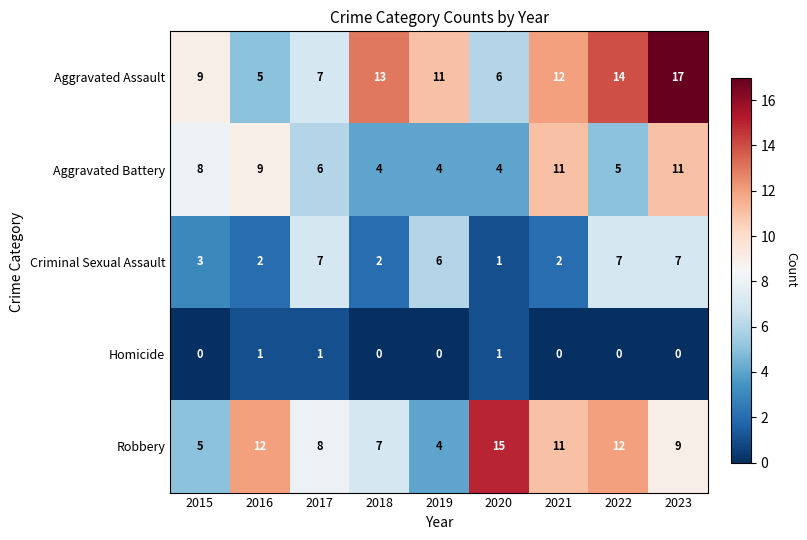

What is the difference between the Criminal Sexual Assault values at 2016 and 2019?

4